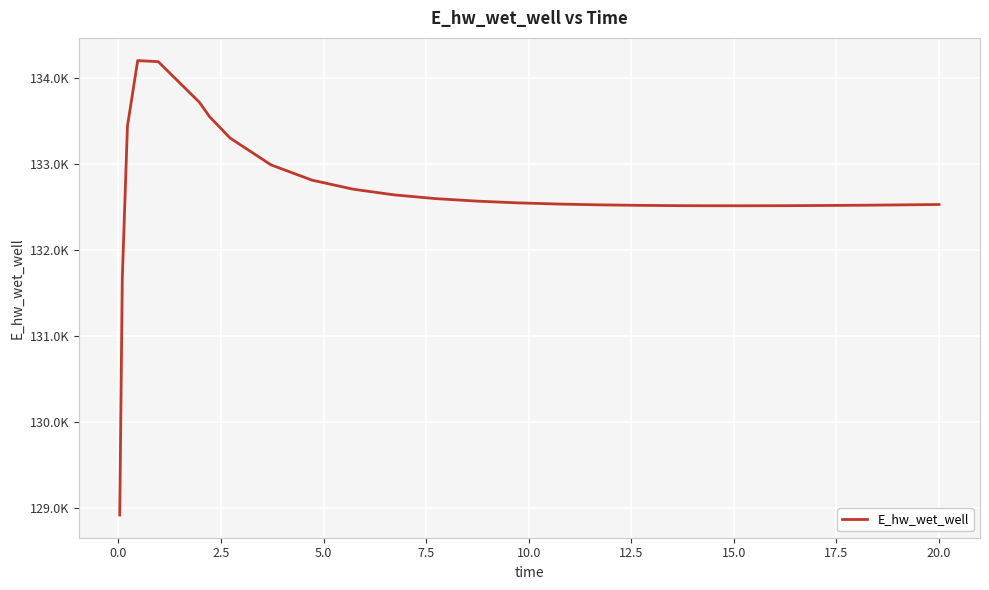

Is this an area chart (filled region under the line)?

No